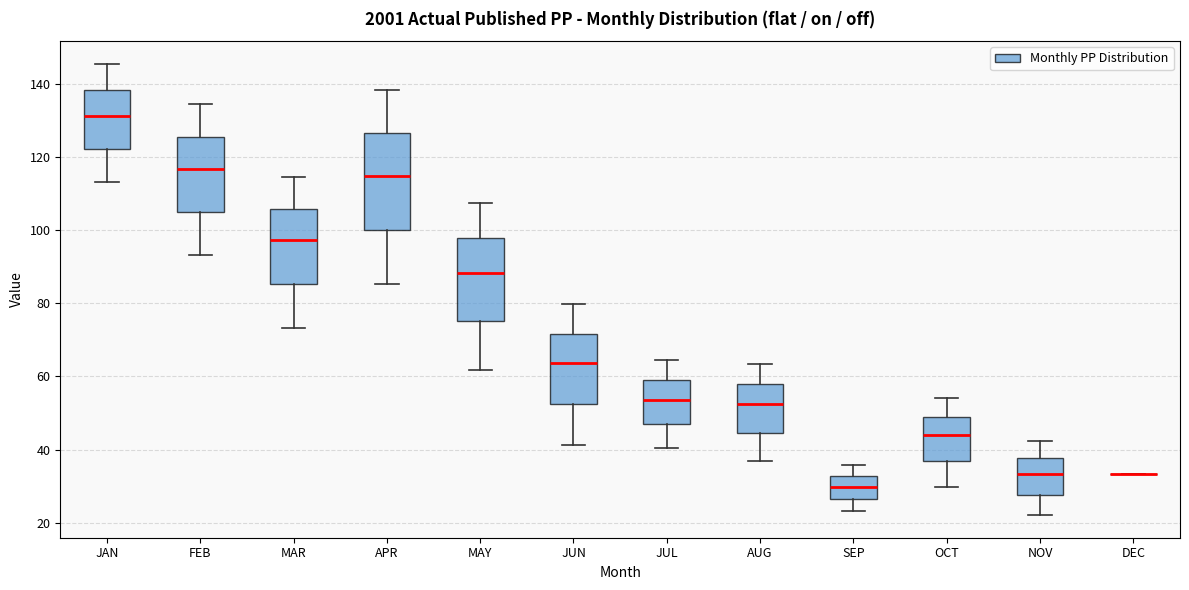

Reading left to right, read every box against the y-axis: the position of its median line, the range the box covers, and the ends of its whiskers. The values are not printed on the chart, so give them approximately, as read against the axis.

JAN: median 132, box 122 to 138, whiskers 114 to 146
FEB: median 116, box 104 to 126, whiskers 94 to 134
MAR: median 98, box 86 to 106, whiskers 74 to 114
APR: median 114, box 100 to 126, whiskers 86 to 138
MAY: median 88, box 76 to 98, whiskers 62 to 108
JUN: median 64, box 52 to 72, whiskers 42 to 80
JUL: median 54, box 46 to 60, whiskers 40 to 64
AUG: median 52, box 44 to 58, whiskers 36 to 64
SEP: median 30, box 26 to 32, whiskers 24 to 36
OCT: median 44, box 36 to 50, whiskers 30 to 54
NOV: median 34, box 28 to 38, whiskers 22 to 42
DEC: box collapsed to a line at 34, whiskers 34 to 34